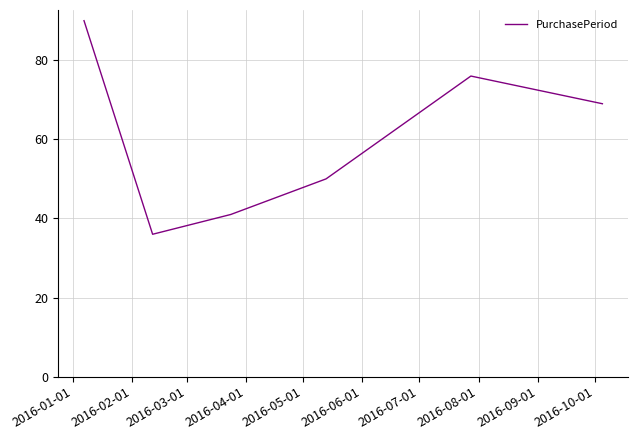

What is the difference between the second highest and second lowest values?

35